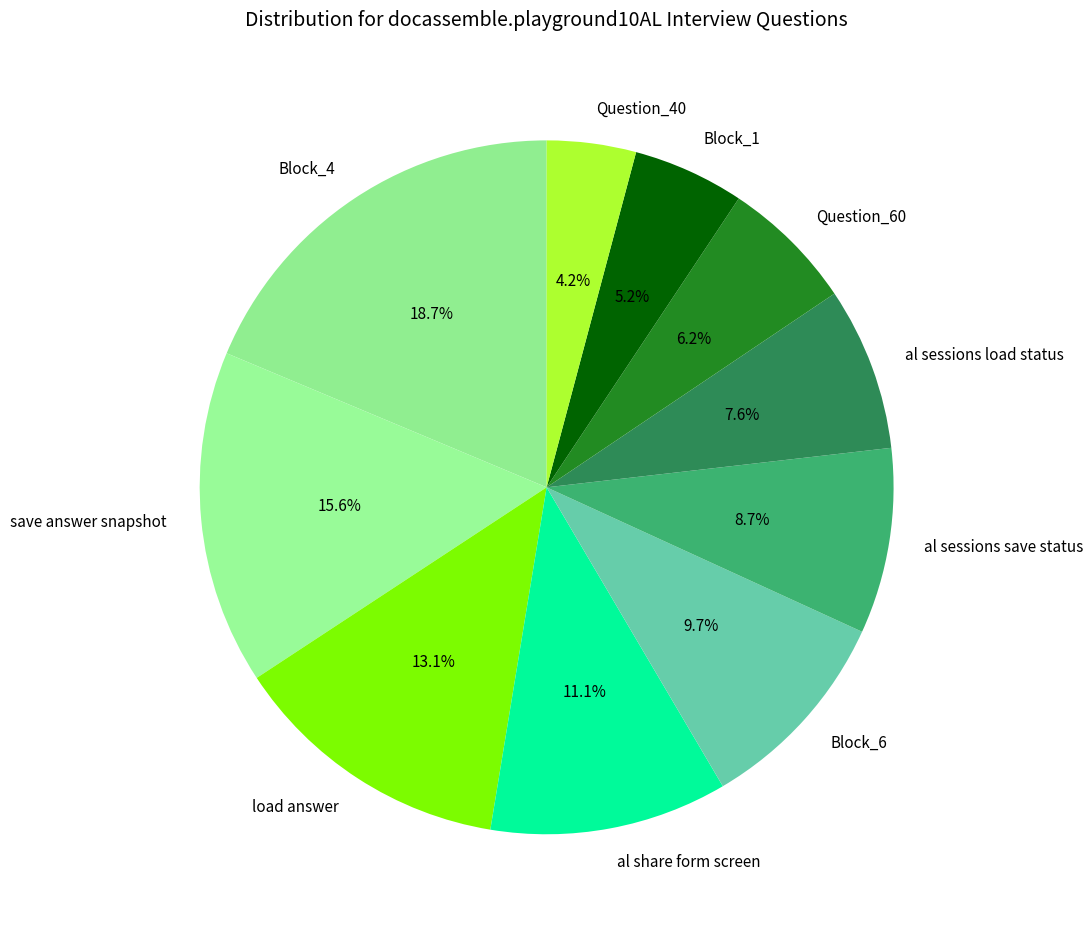

Combined, what portion of the pie is Question_60 and al sessions save status?

14.9%